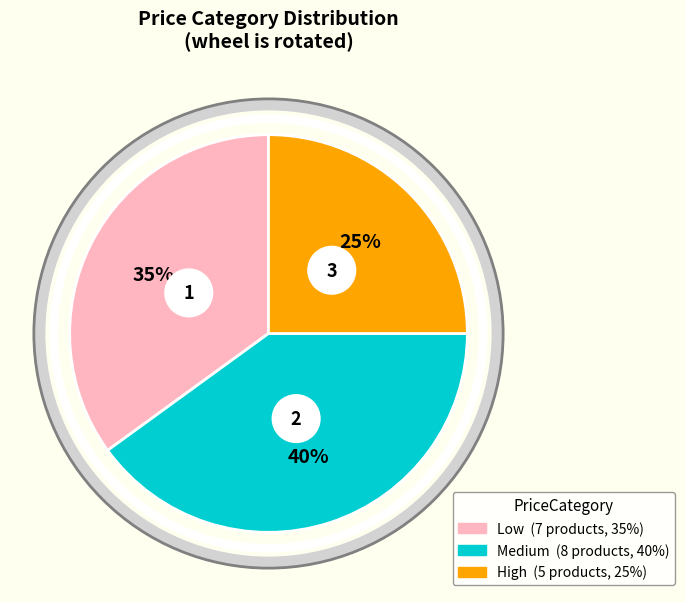

What is the smallest slice in the pie chart?

High